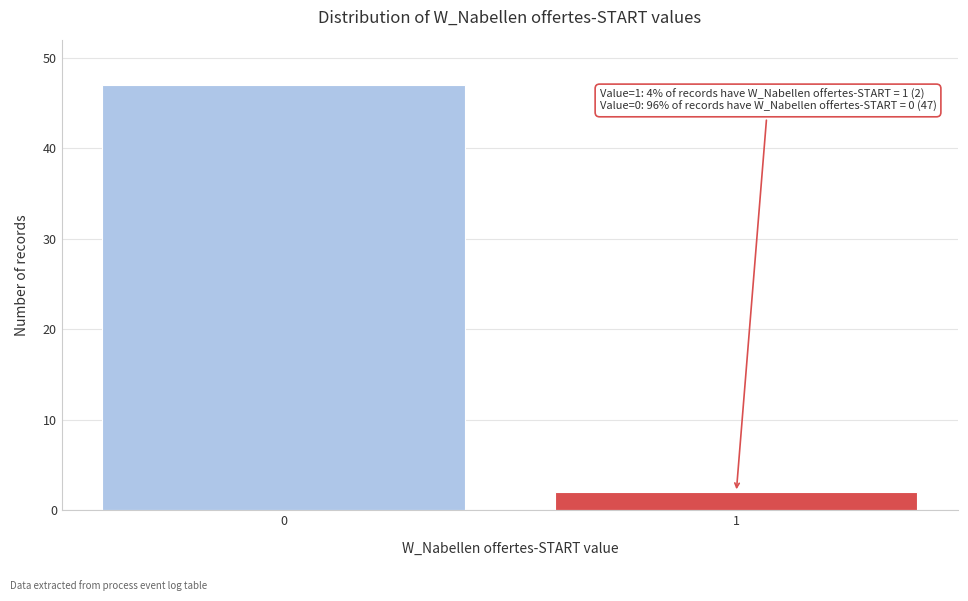

Reading right to left, extract all data points from this chart.

2	47